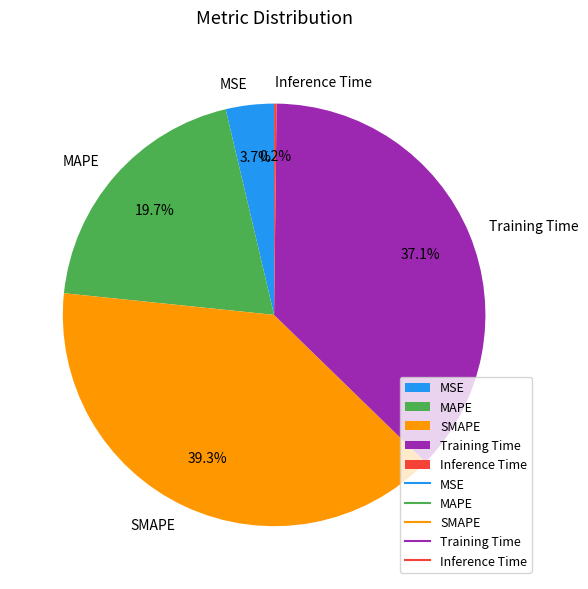

Does Training Time account for over 50% of the chart?

No